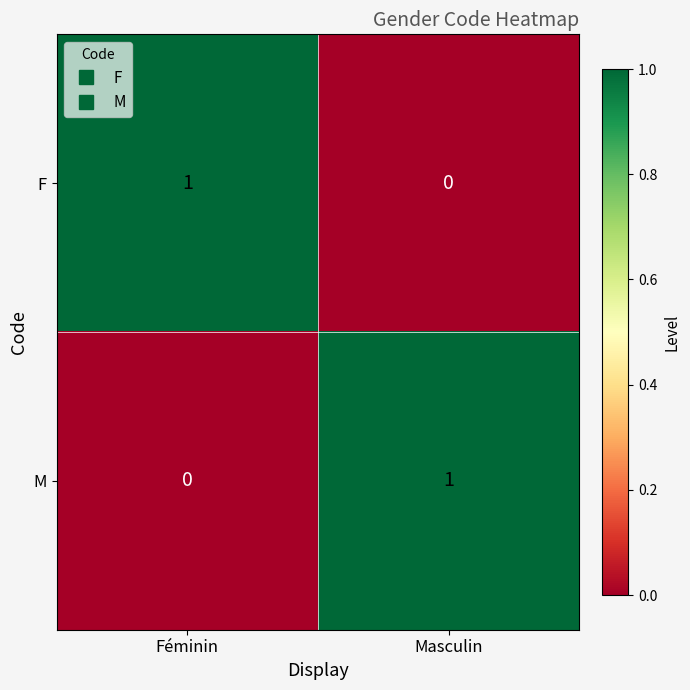

At Masculin, list the series in order from largest to smallest.

M, F